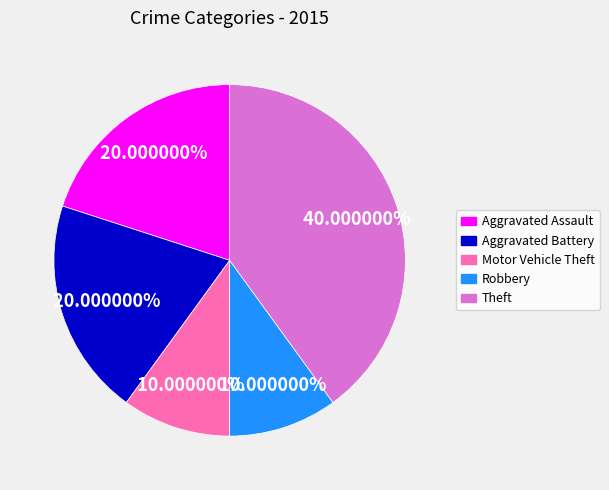

Does any single category account for the majority?

No